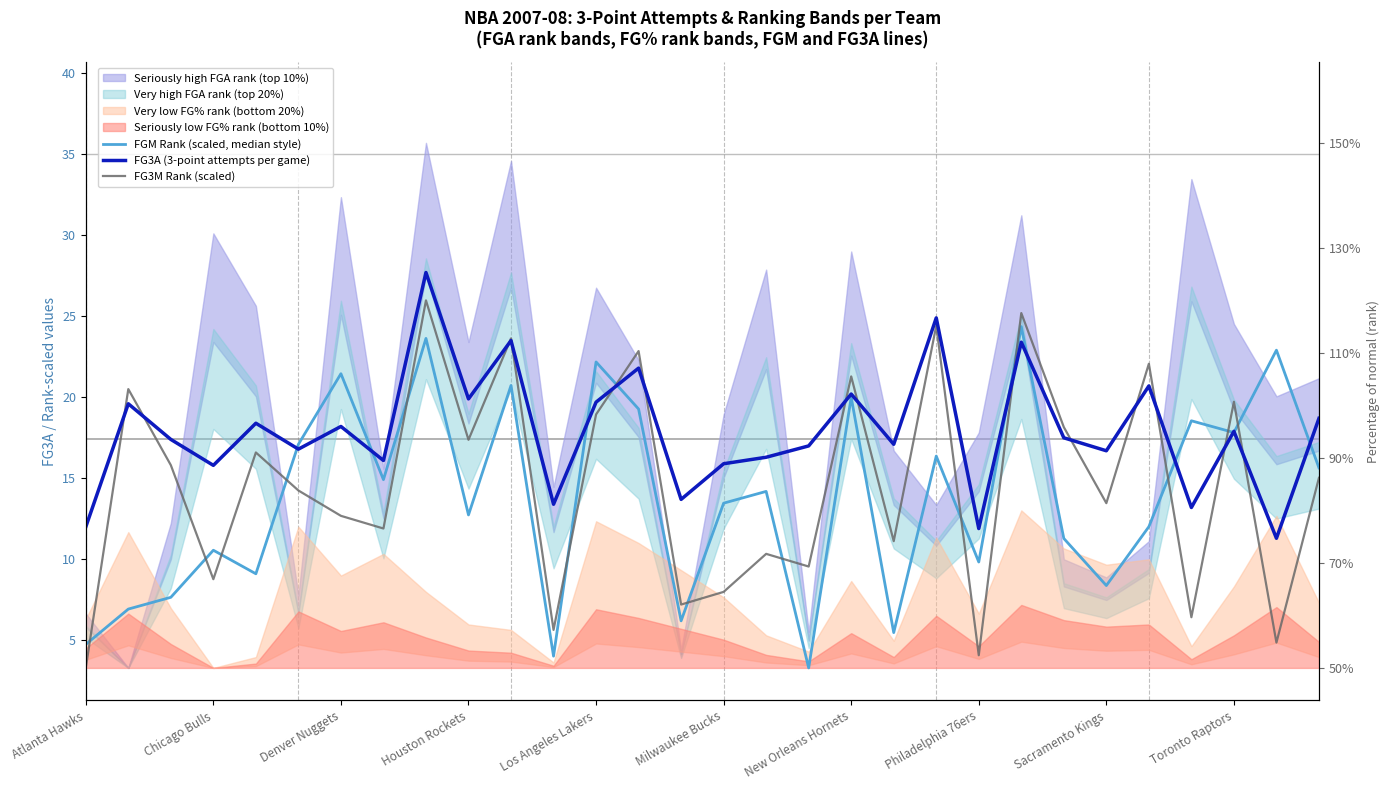

Which series has the largest total across all categories?

FG3A (3-point attempts per game)